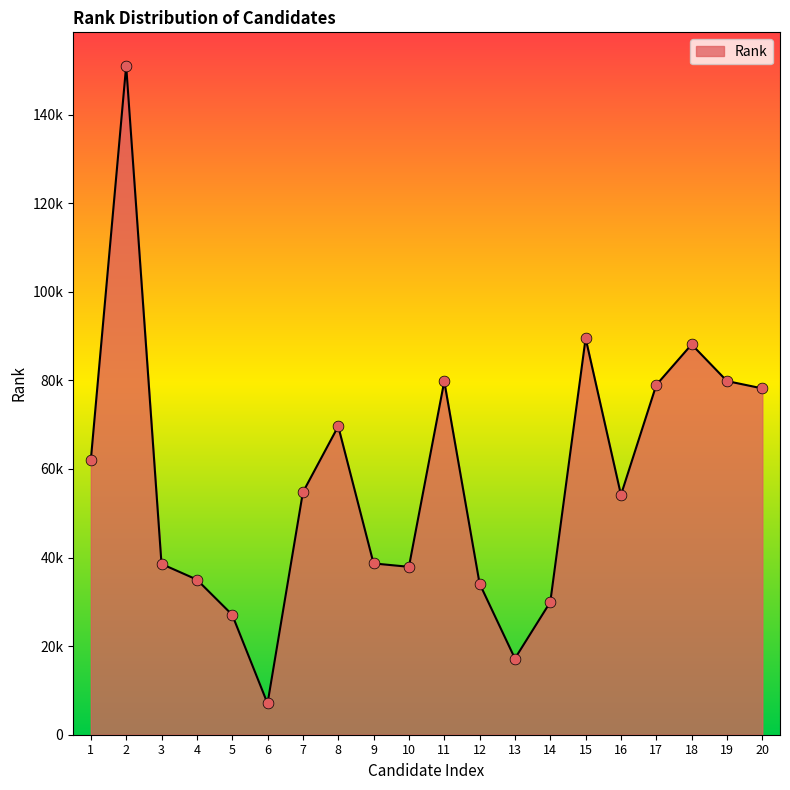

Does the chart have visible grid lines?

No